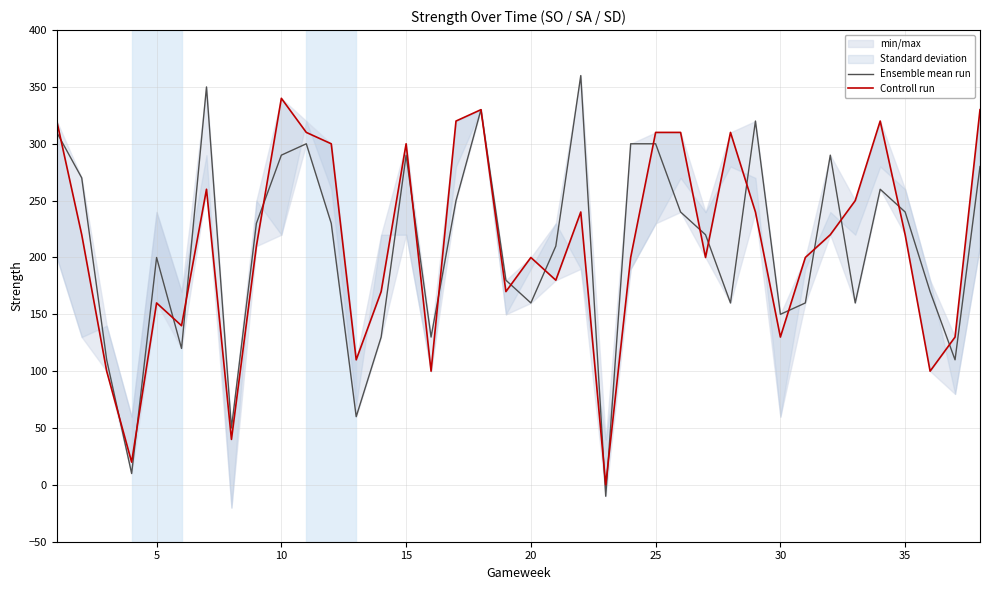

How many interior local valleys does the Ensemble mean run series have?

11